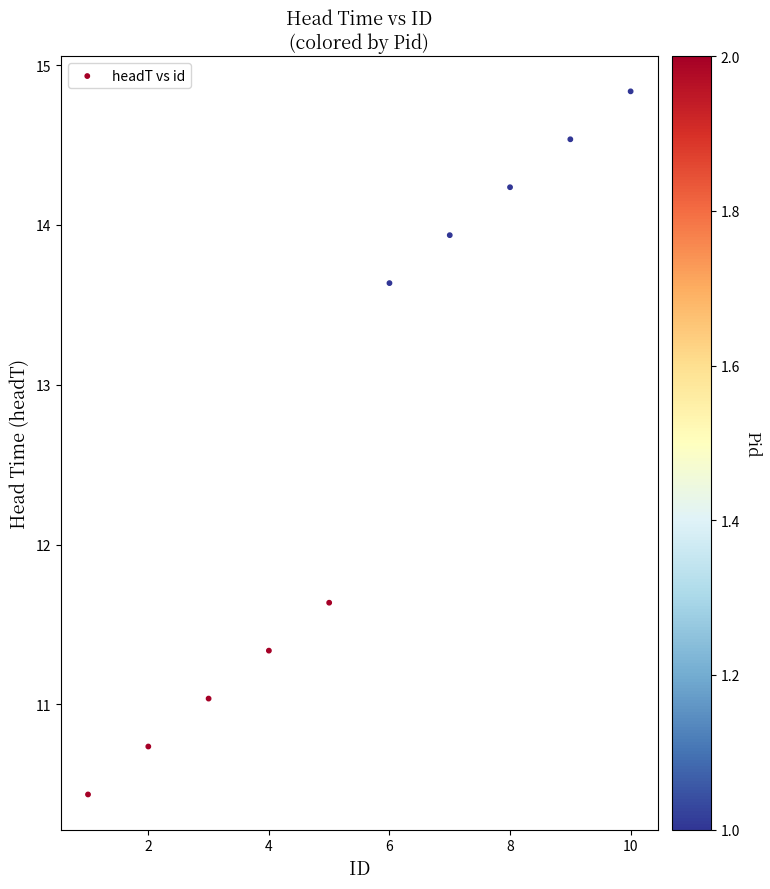

What is the range of Y values (max minus min)?

4.4